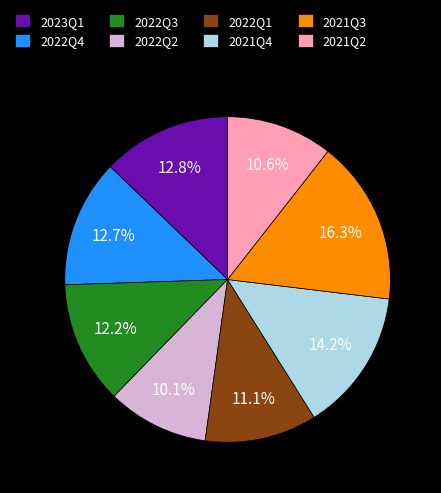

To the nearest percent, what portion does 2021Q4 represent?

14%